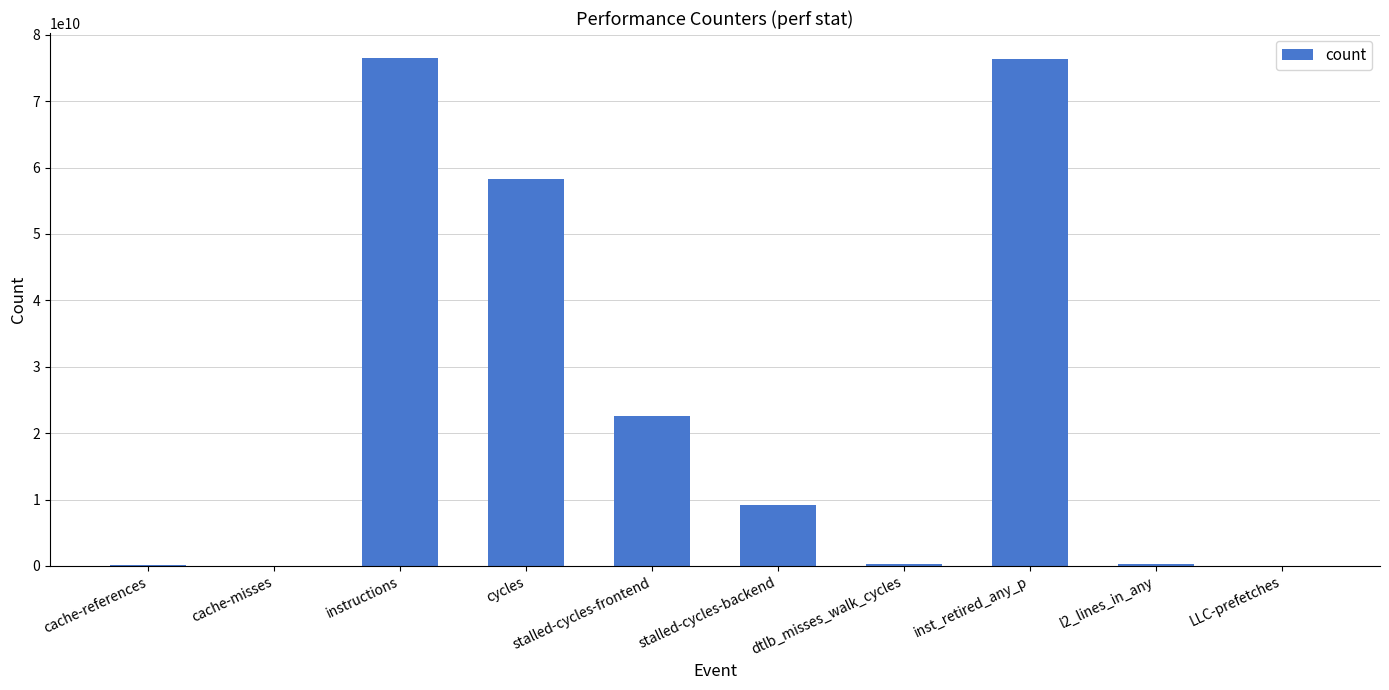

Are the bars horizontal?

No